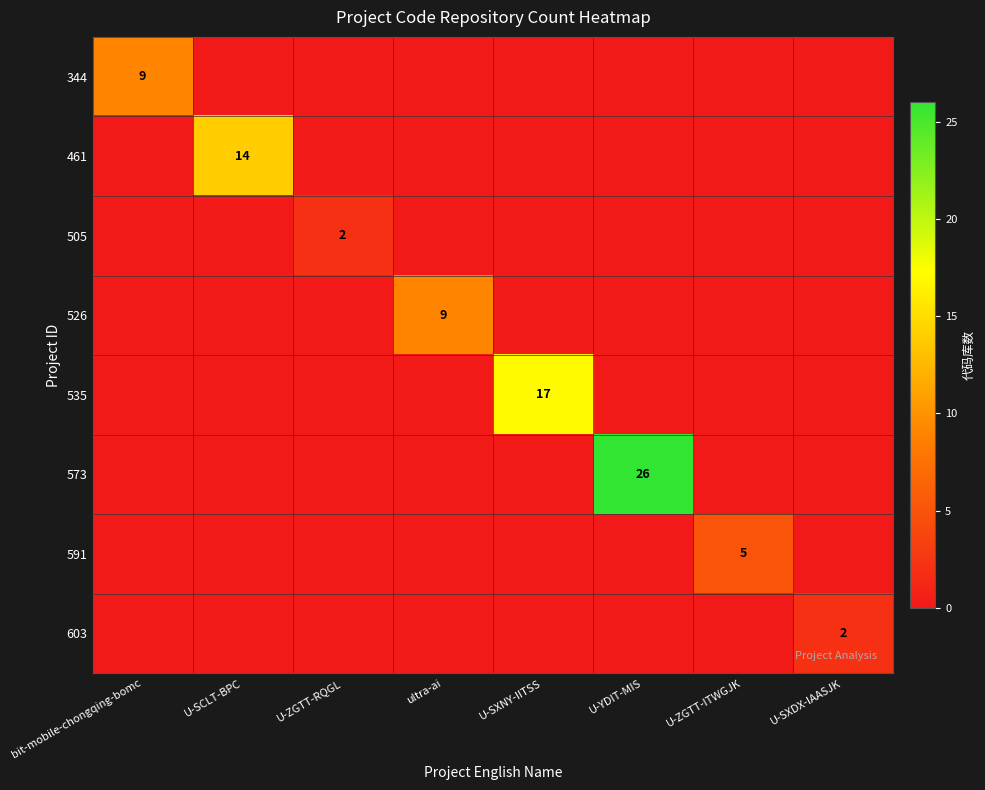

Is it true that 344 equals 0 at U-SXNY-IITSS?

True